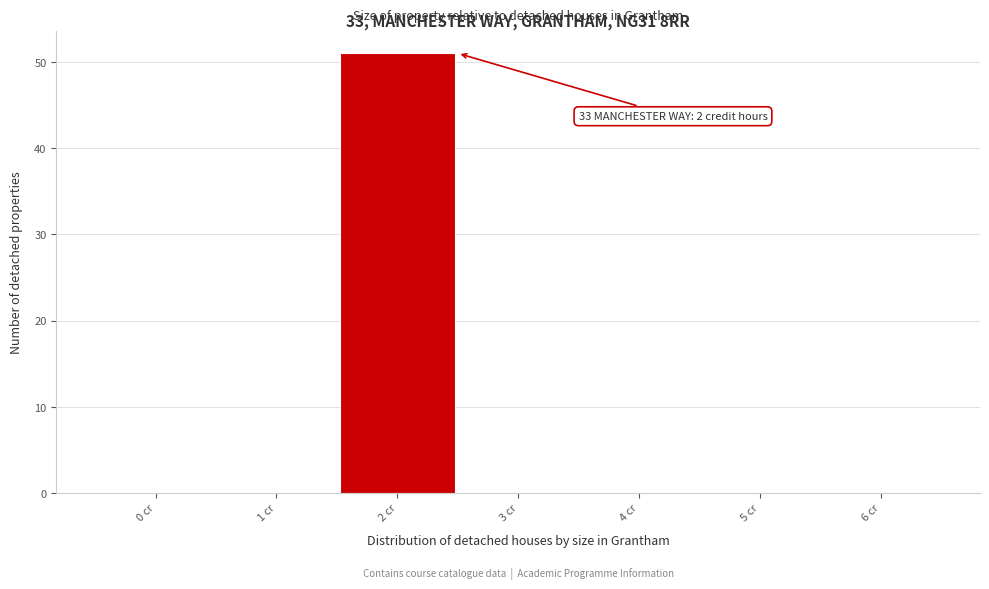

Reading left to right, list all the values displayed in this chart.

0 cr=0	1 cr=0	2 cr=51	3 cr=0	4 cr=0	5 cr=0	6 cr=0